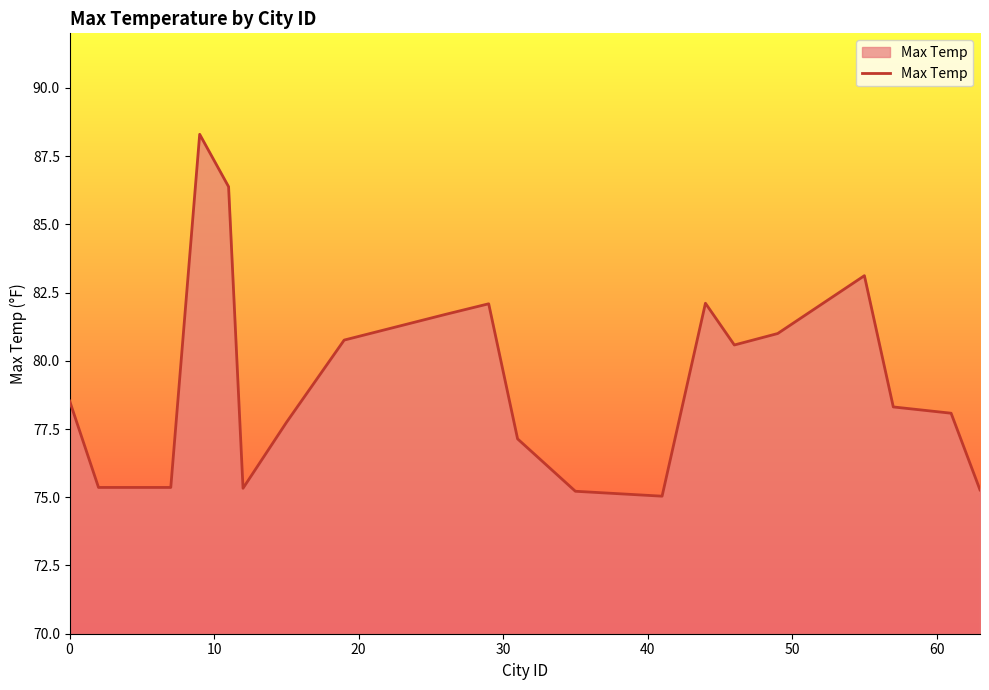

What is the difference between the maximum and minimum values?

13.3